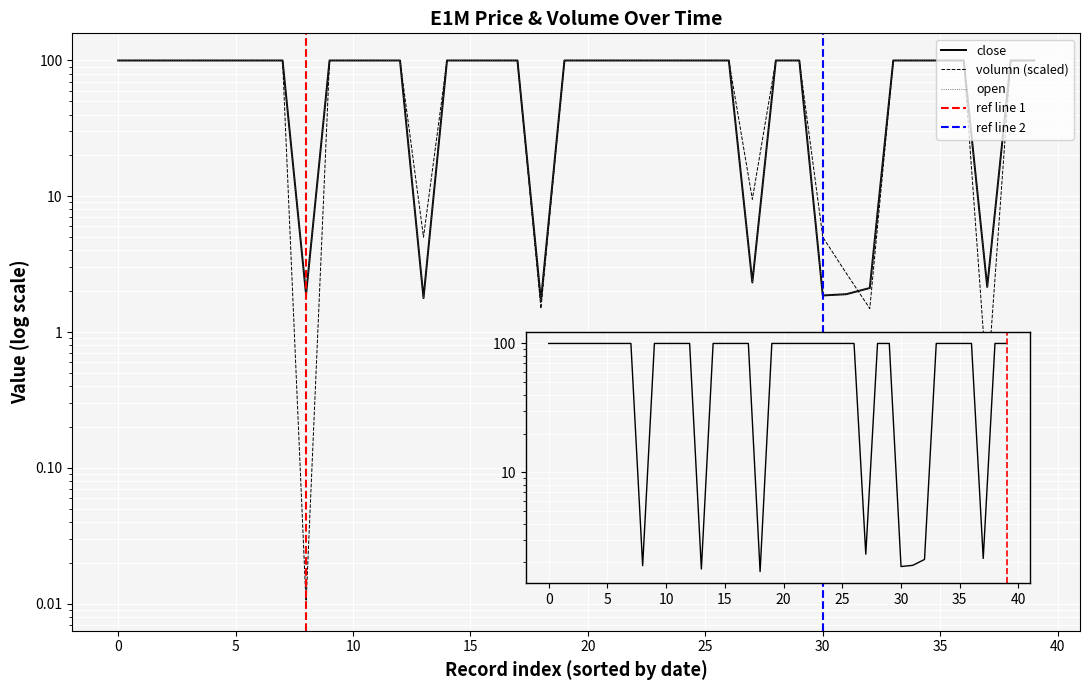

True or false: open has a value of 100.0 at 22.

True